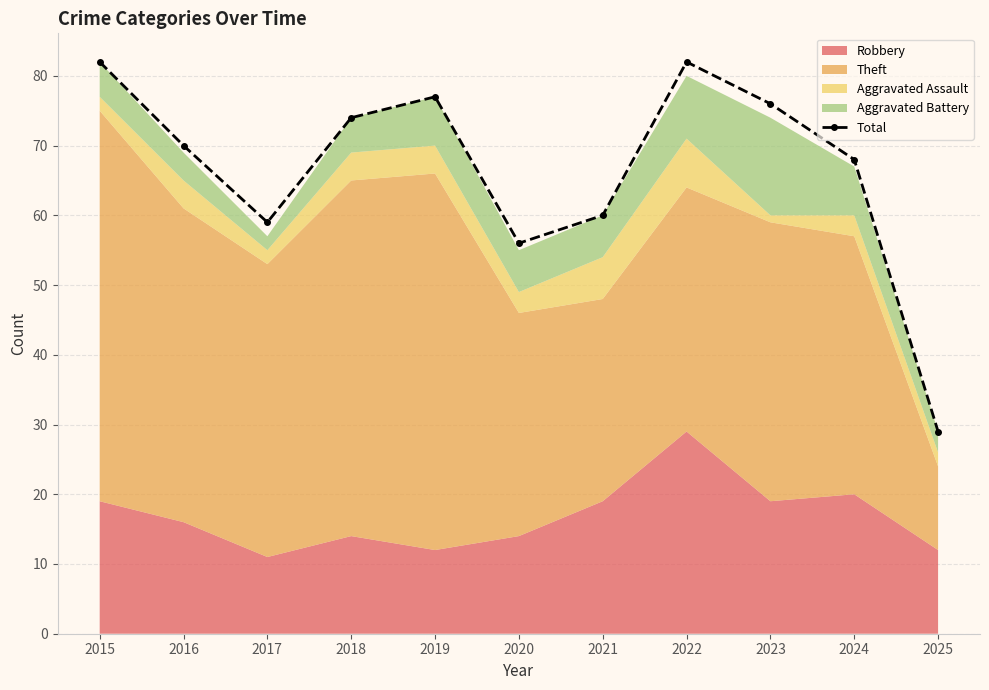

Which label corresponds to the largest value in the chart?

2015